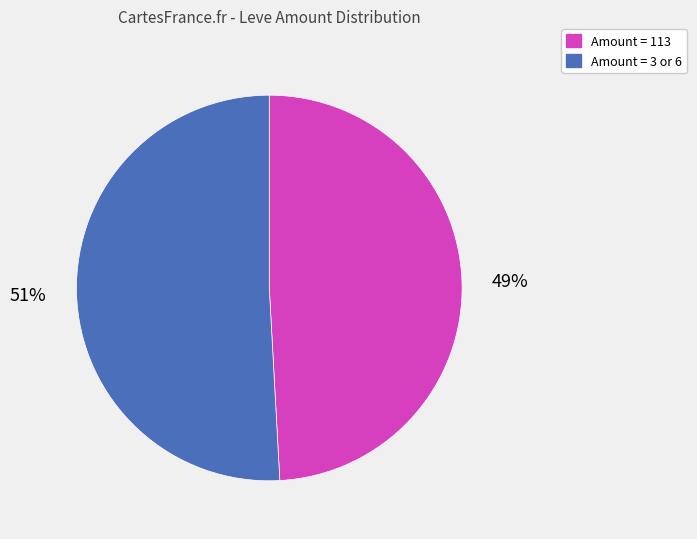

How many segments does this pie chart have?

2